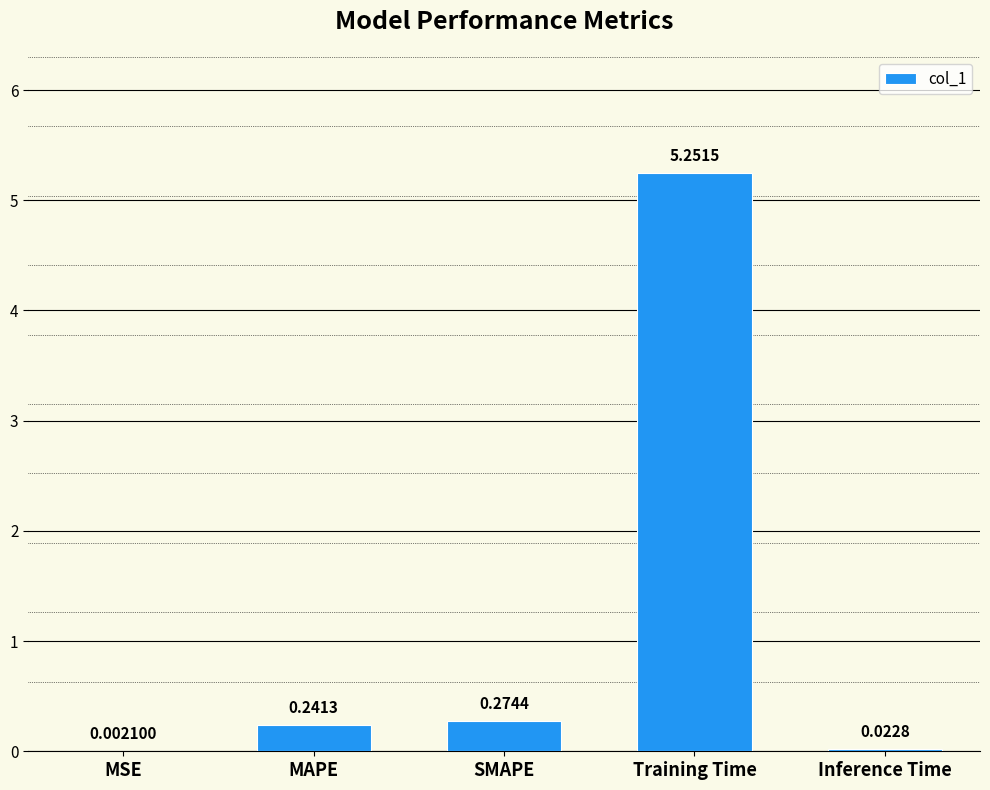

Where is the data nearest to the value 2?

SMAPE